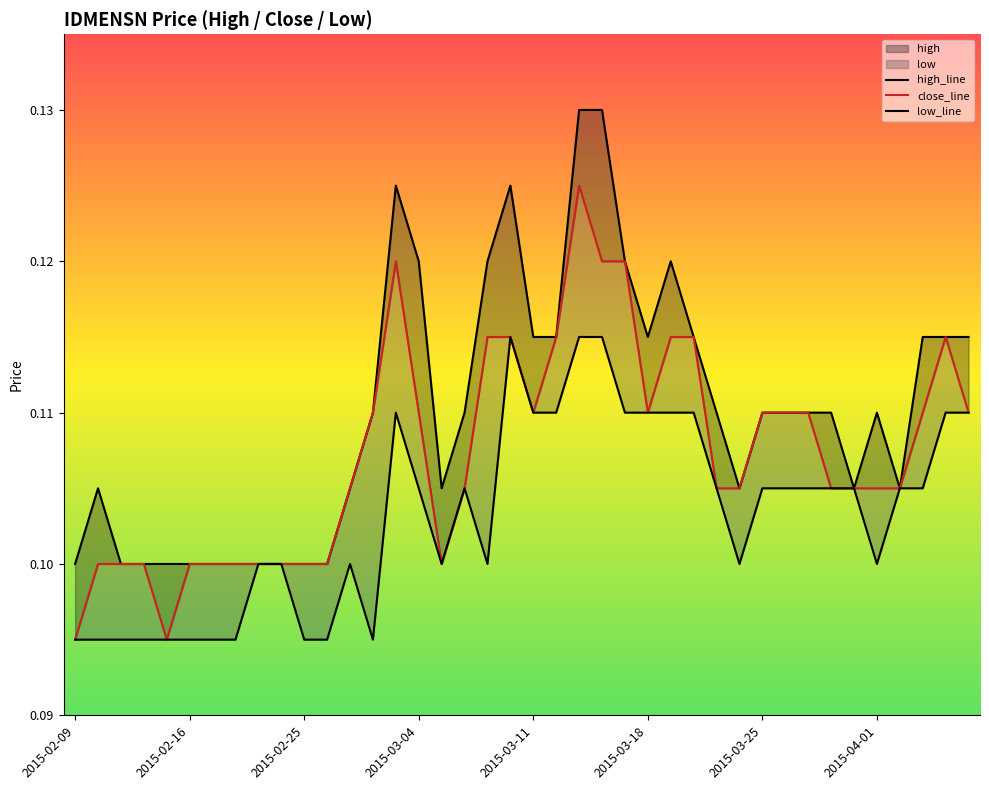

Where is the first local maximum for close_line?

14